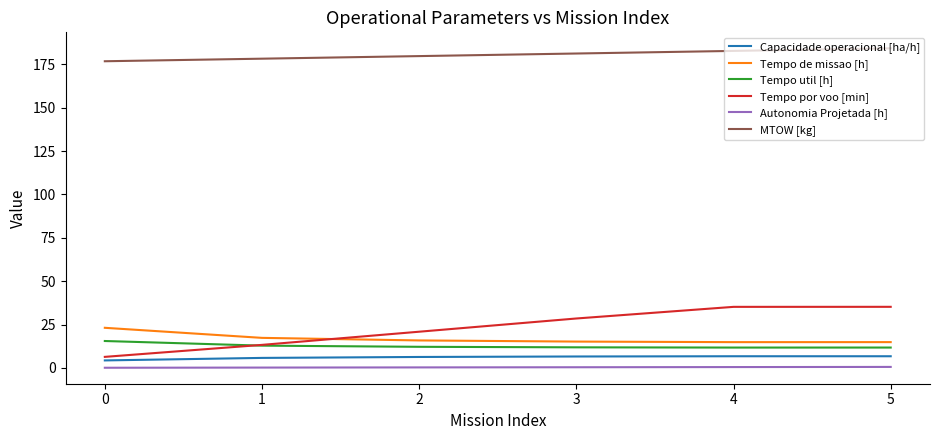

Is the value of Autonomia Projetada [h] at 2 greater than the value of Tempo util [h] at 1?

No